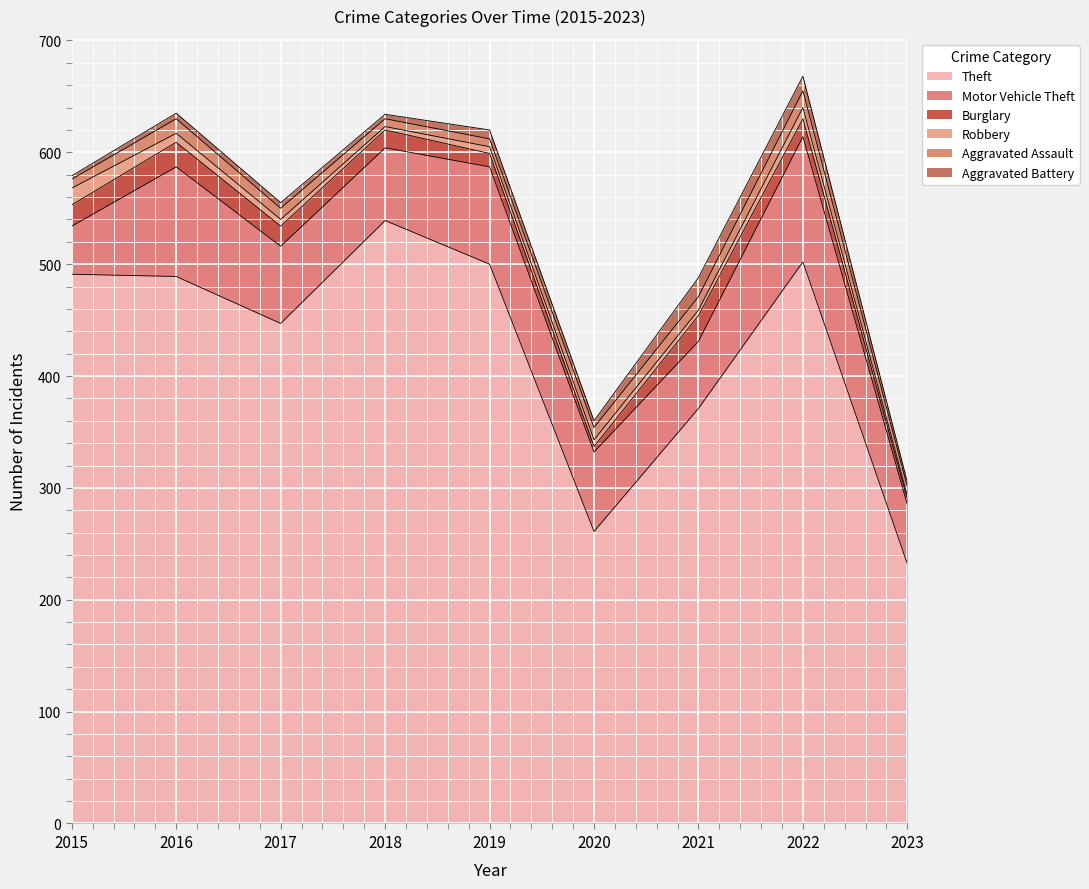

How many categories are shown in the chart?

9